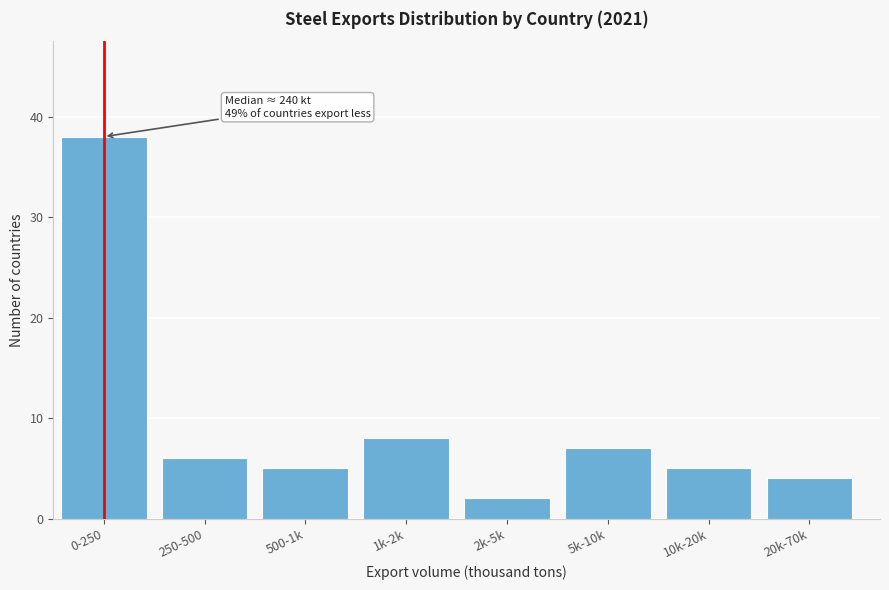

Reading left to right, transcribe all the data shown in this chart.

38	6	5	8	2	7	5	4